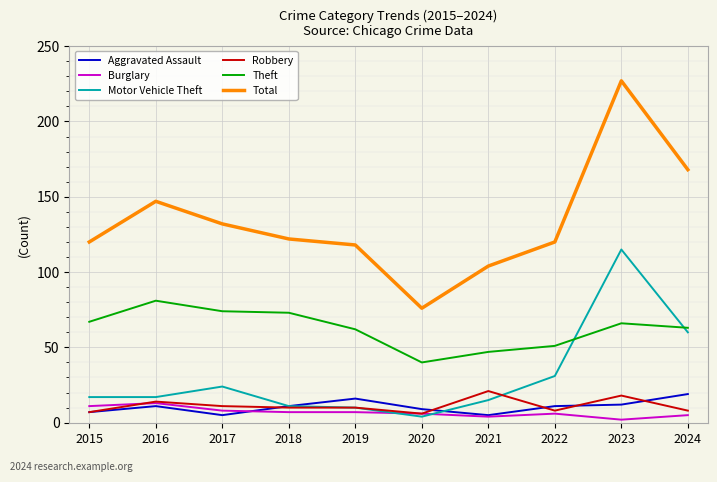

What is the average value of the Total series?

133